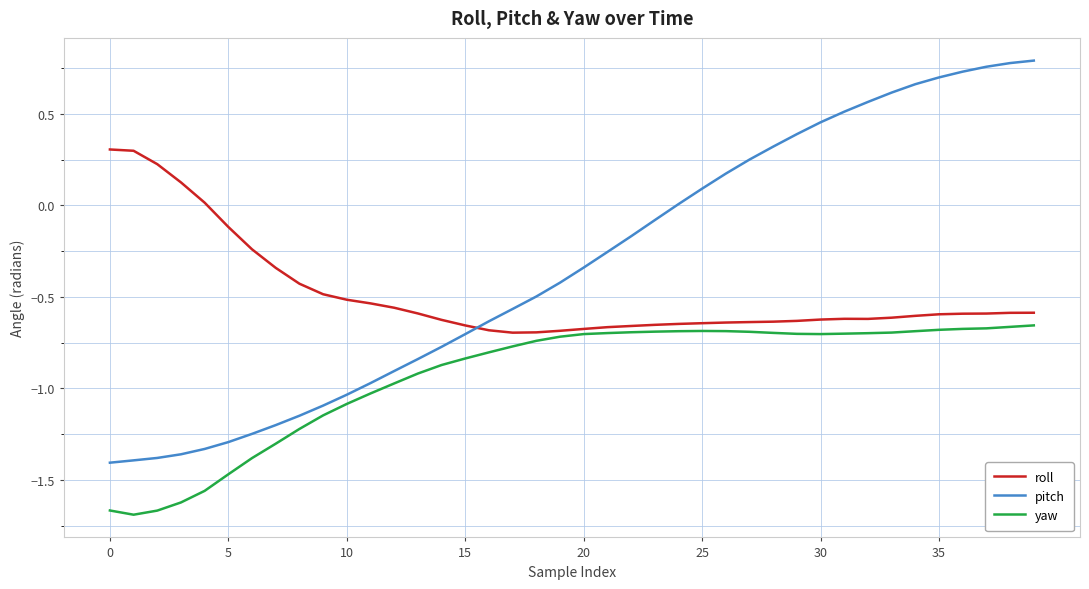

Rank the series by their maximum value, from highest to lowest.

pitch, roll, yaw